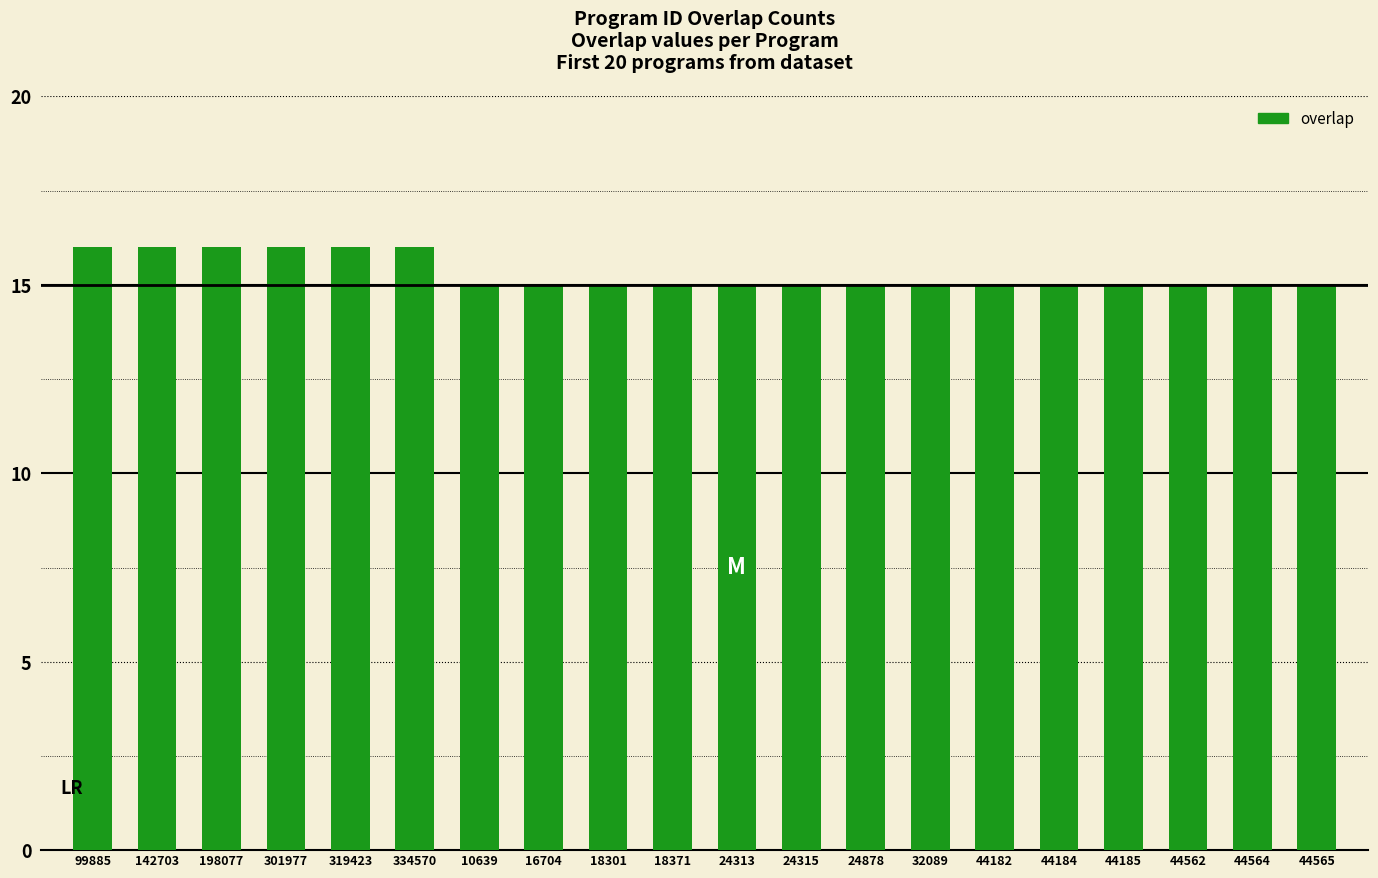

What is the label of the 8th bar from the left?

16704